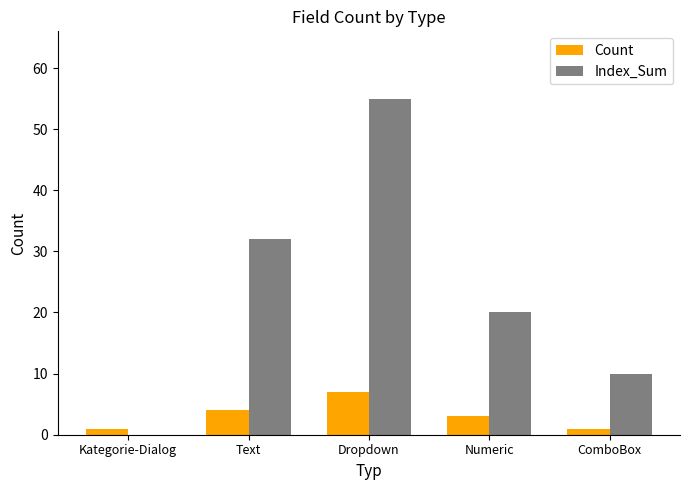

At which category is the sum across all series the highest?

Dropdown